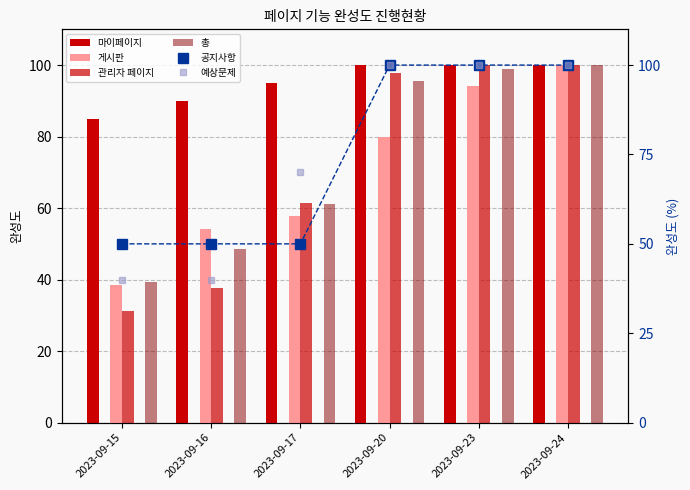

Reading left to right, extract all data points from this chart.

마이페이지: 85.0	90.0	95.0	100.0	100.0	100.0
게시판: 38.6	54.3	57.9	80.0	94.3	100.0
관리자 페이지: 31.2	37.7	61.5	97.9	100.0	100.0
총: 39.5	48.6	61.0	95.6	98.9	100.0
공지사항: 50.0	50.0	50.0	100.0	100.0	100.0
예상문제: 40.0	40.0	70.0	100.0	100.0	100.0